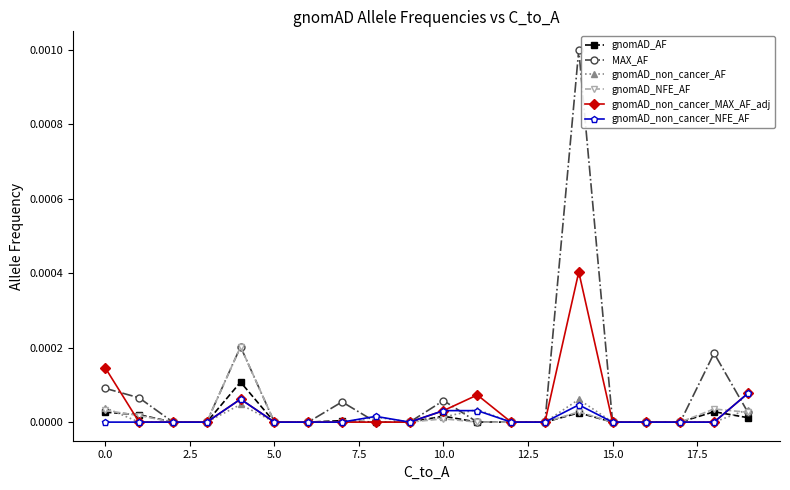

Which series has the largest total across all categories?

MAX_AF